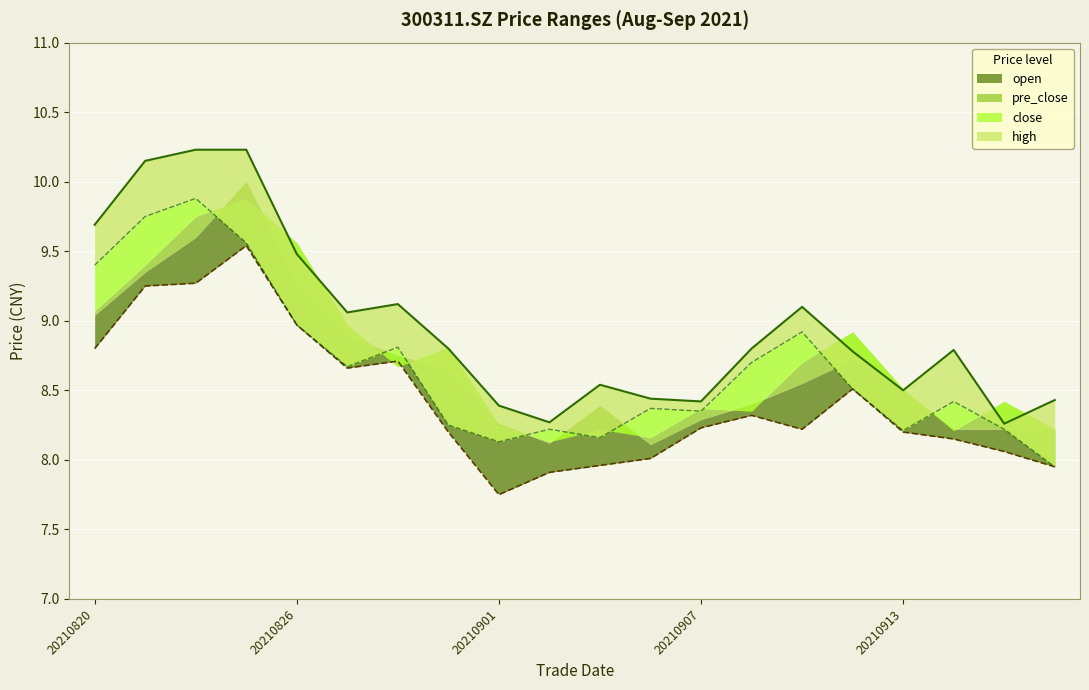

What is the value of the high point at the 7th from the left?

9.1